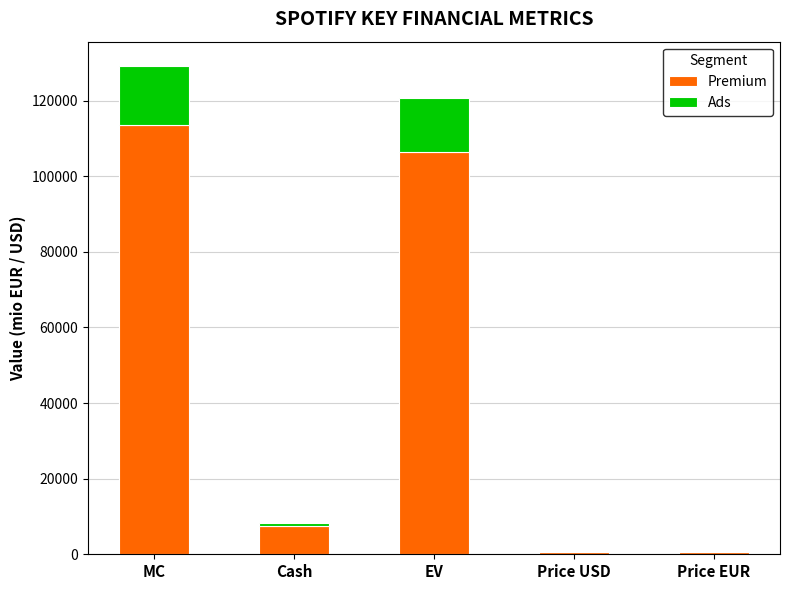

The Premium series shows 29279.8 at MC. True or false?

False